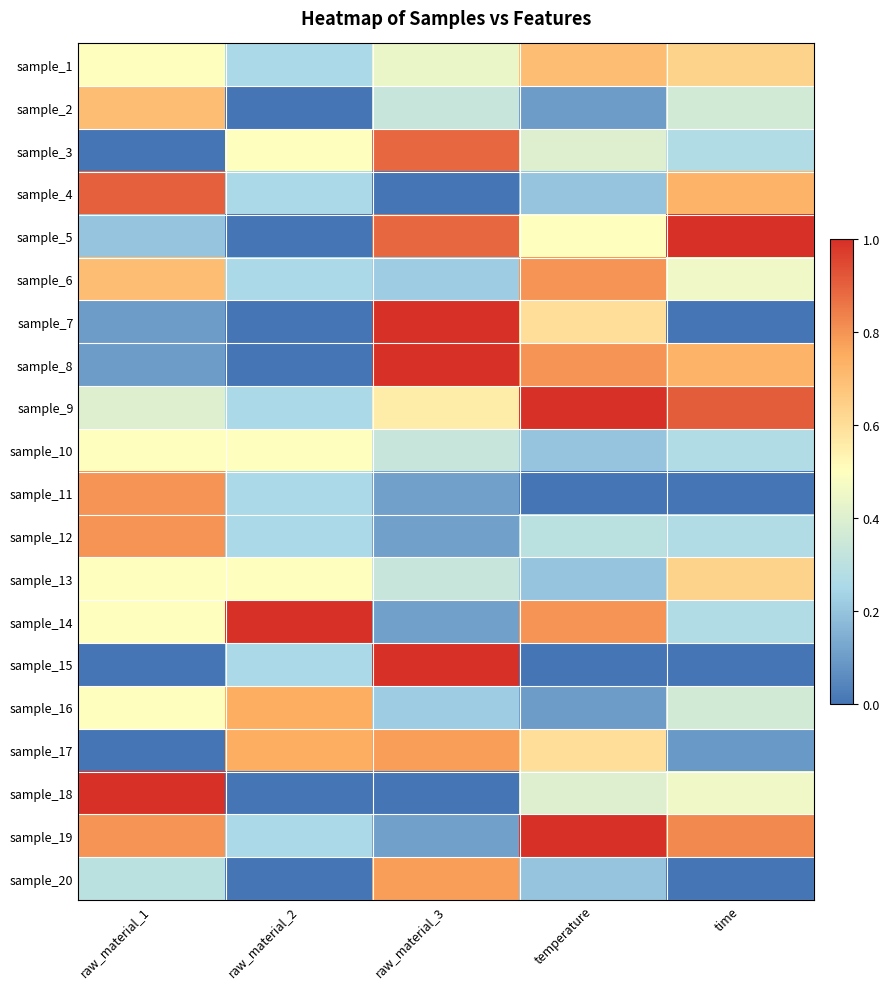

Reading left to right, transcribe all the data shown in this chart.

sample_1: raw_material_1=0.5	raw_material_2=0.2	raw_material_3=0.4	temperature=0.7	time=0.6
sample_2: raw_material_1=0.7	raw_material_2=0.0	raw_material_3=0.3	temperature=0.1	time=0.4
sample_3: raw_material_1=0.0	raw_material_2=0.5	raw_material_3=0.9	temperature=0.4	time=0.3
sample_4: raw_material_1=0.9	raw_material_2=0.2	raw_material_3=0.0	temperature=0.2	time=0.7
sample_5: raw_material_1=0.2	raw_material_2=0.0	raw_material_3=0.9	temperature=0.5	time=1.0
sample_6: raw_material_1=0.7	raw_material_2=0.2	raw_material_3=0.2	temperature=0.8	time=0.5
sample_7: raw_material_1=0.1	raw_material_2=0.0	raw_material_3=1.0	temperature=0.6	time=0.0
sample_8: raw_material_1=0.1	raw_material_2=0.0	raw_material_3=1.0	temperature=0.8	time=0.7
sample_9: raw_material_1=0.4	raw_material_2=0.2	raw_material_3=0.6	temperature=1.0	time=0.9
sample_10: raw_material_1=0.5	raw_material_2=0.5	raw_material_3=0.3	temperature=0.2	time=0.3
sample_11: raw_material_1=0.8	raw_material_2=0.2	raw_material_3=0.1	temperature=0.0	time=0.0
sample_12: raw_material_1=0.8	raw_material_2=0.2	raw_material_3=0.1	temperature=0.3	time=0.3
sample_13: raw_material_1=0.5	raw_material_2=0.5	raw_material_3=0.3	temperature=0.2	time=0.6
sample_14: raw_material_1=0.5	raw_material_2=1.0	raw_material_3=0.1	temperature=0.8	time=0.3
sample_15: raw_material_1=0.0	raw_material_2=0.2	raw_material_3=1.0	temperature=0.0	time=0.0
sample_16: raw_material_1=0.5	raw_material_2=0.7	raw_material_3=0.2	temperature=0.1	time=0.4
sample_17: raw_material_1=0.0	raw_material_2=0.7	raw_material_3=0.8	temperature=0.6	time=0.1
sample_18: raw_material_1=1.0	raw_material_2=0.0	raw_material_3=0.0	temperature=0.4	time=0.5
sample_19: raw_material_1=0.8	raw_material_2=0.2	raw_material_3=0.1	temperature=1.0	time=0.8
sample_20: raw_material_1=0.3	raw_material_2=0.0	raw_material_3=0.8	temperature=0.2	time=0.0